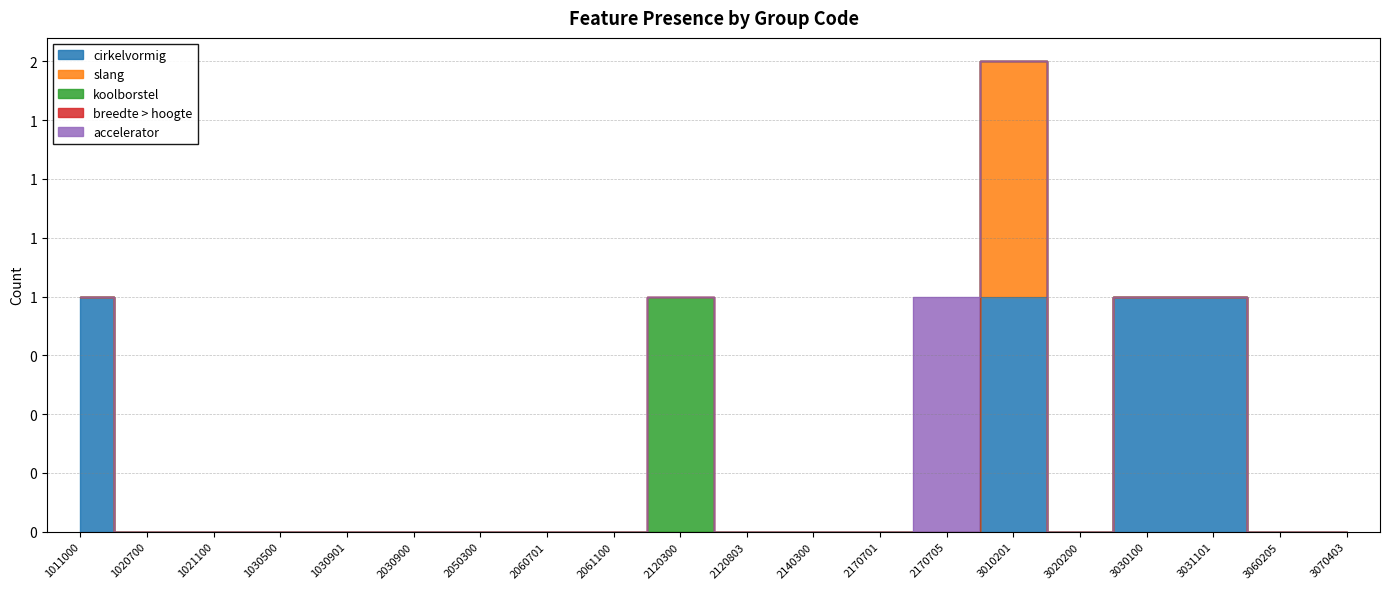

True or false: cirkelvormig and breedte > hoogte cross at least once.

False